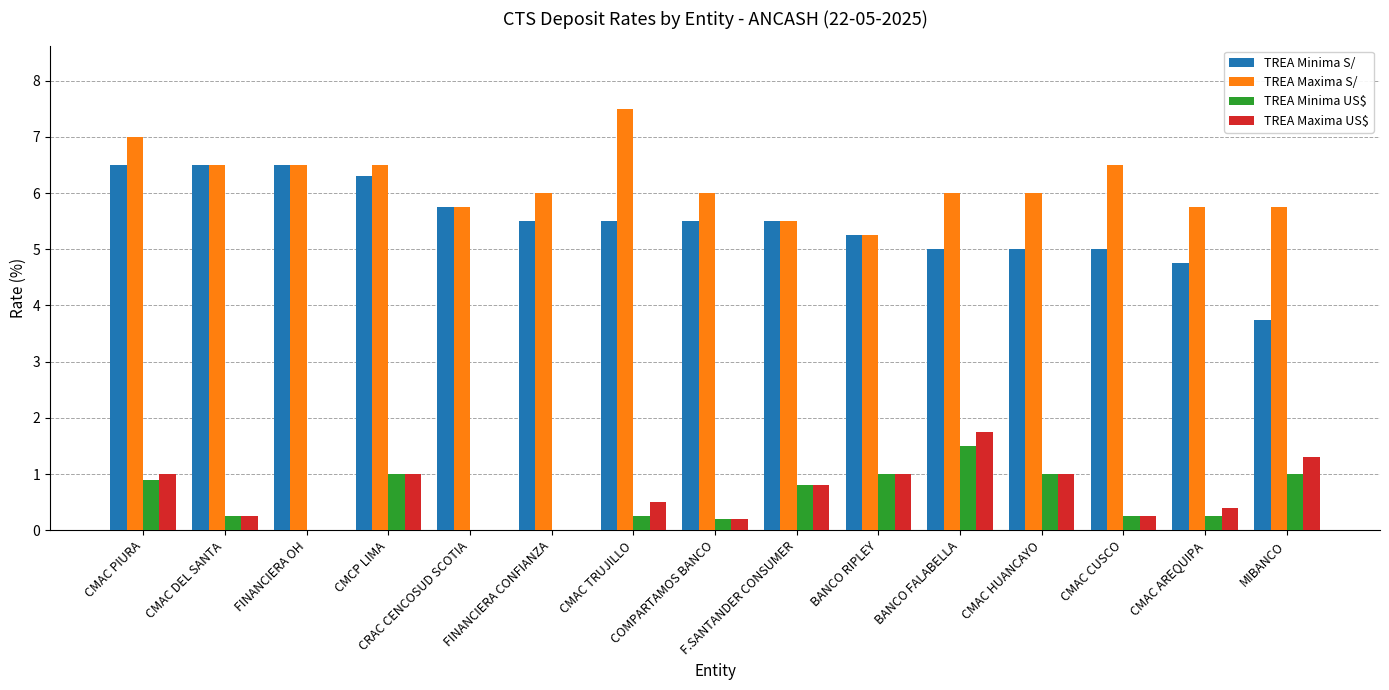

Which series has the largest total across all categories?

TREA Maxima S/